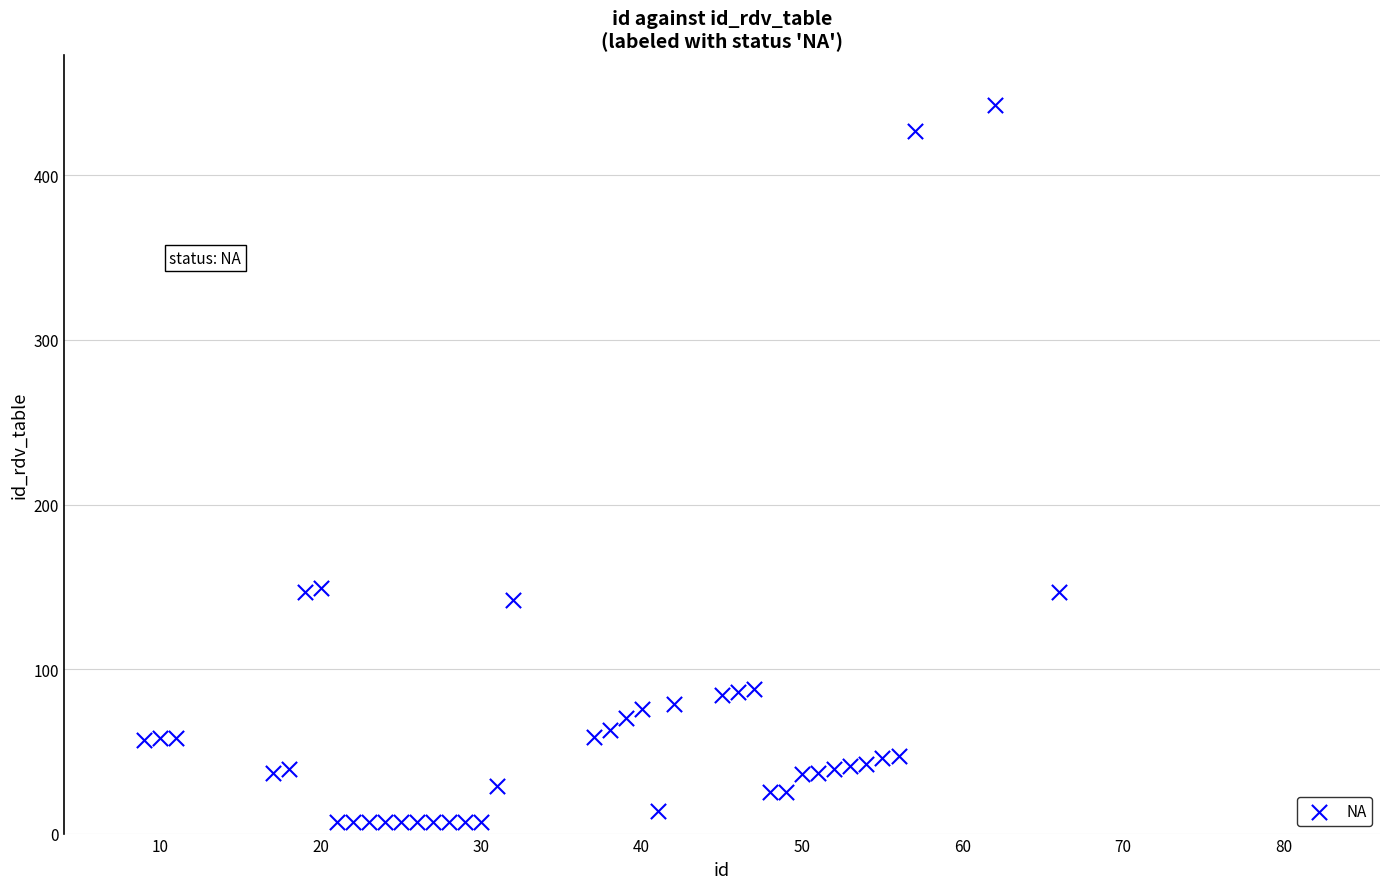

What is the range of X values (max minus min)?

57